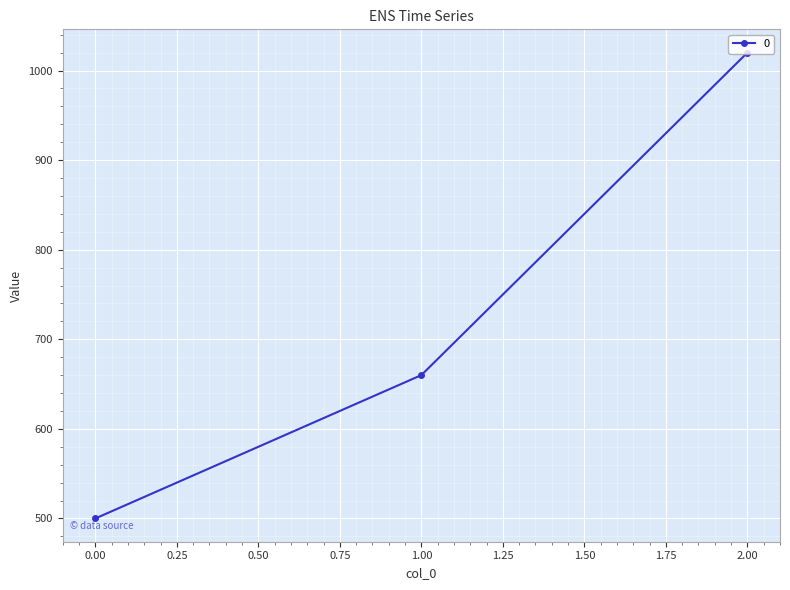

What is the change in value from 1.00 to 2.00?

+360